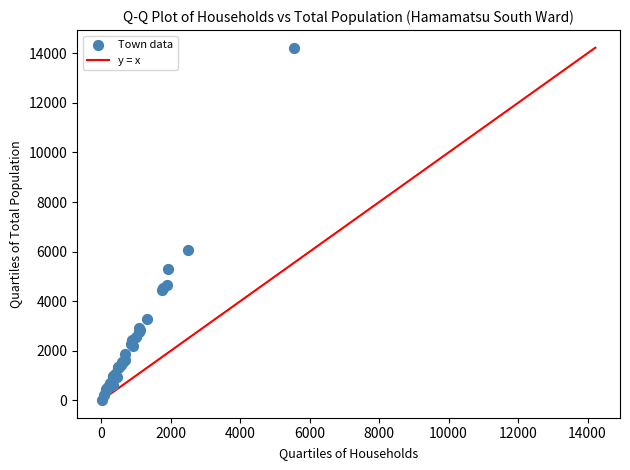

What Y value in the scatter plot is closest to 7122?

6049